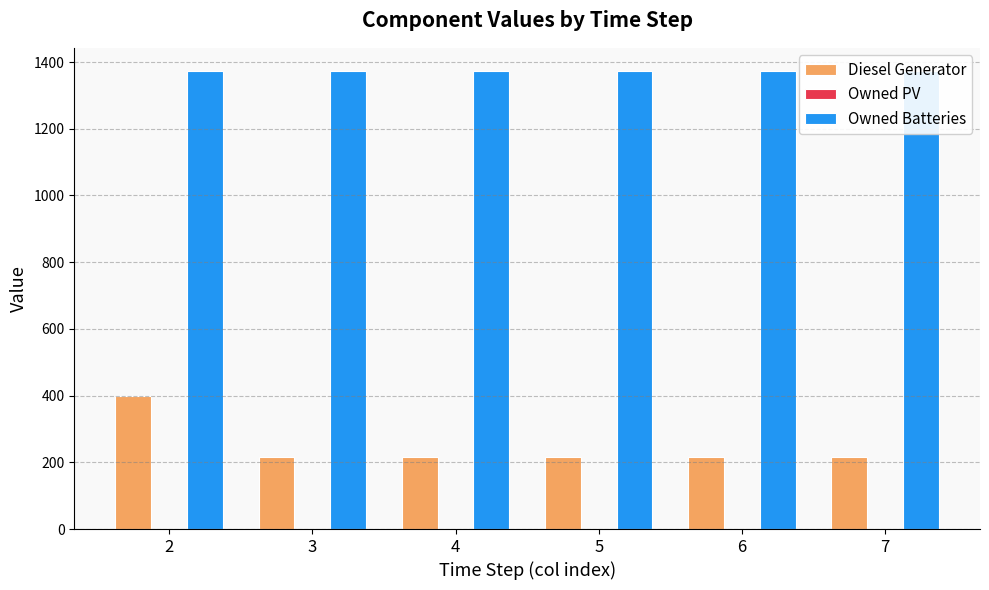

Which series has the widest spread of values?

Diesel Generator